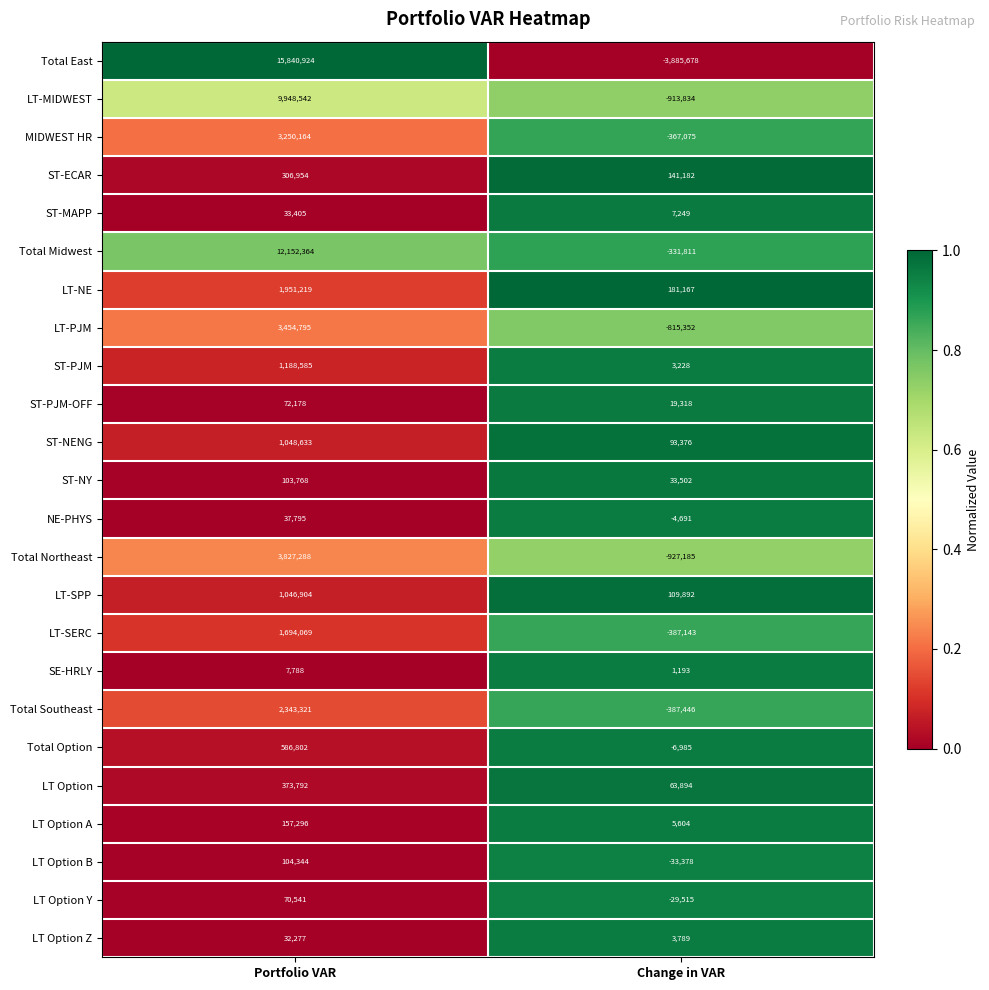

What is the approximate value of Total Midwest at Portfolio VAR?

12152364